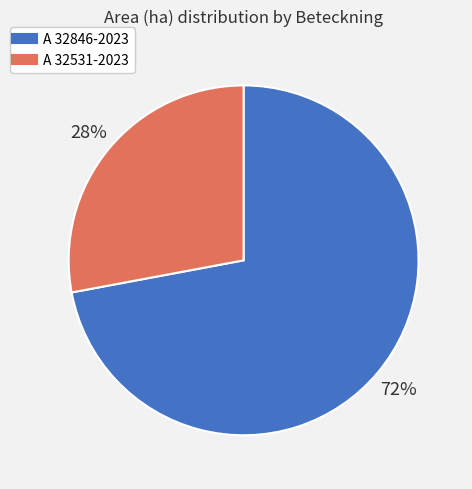

True or false: A 32846-2023 accounts for 80% of the total.

False